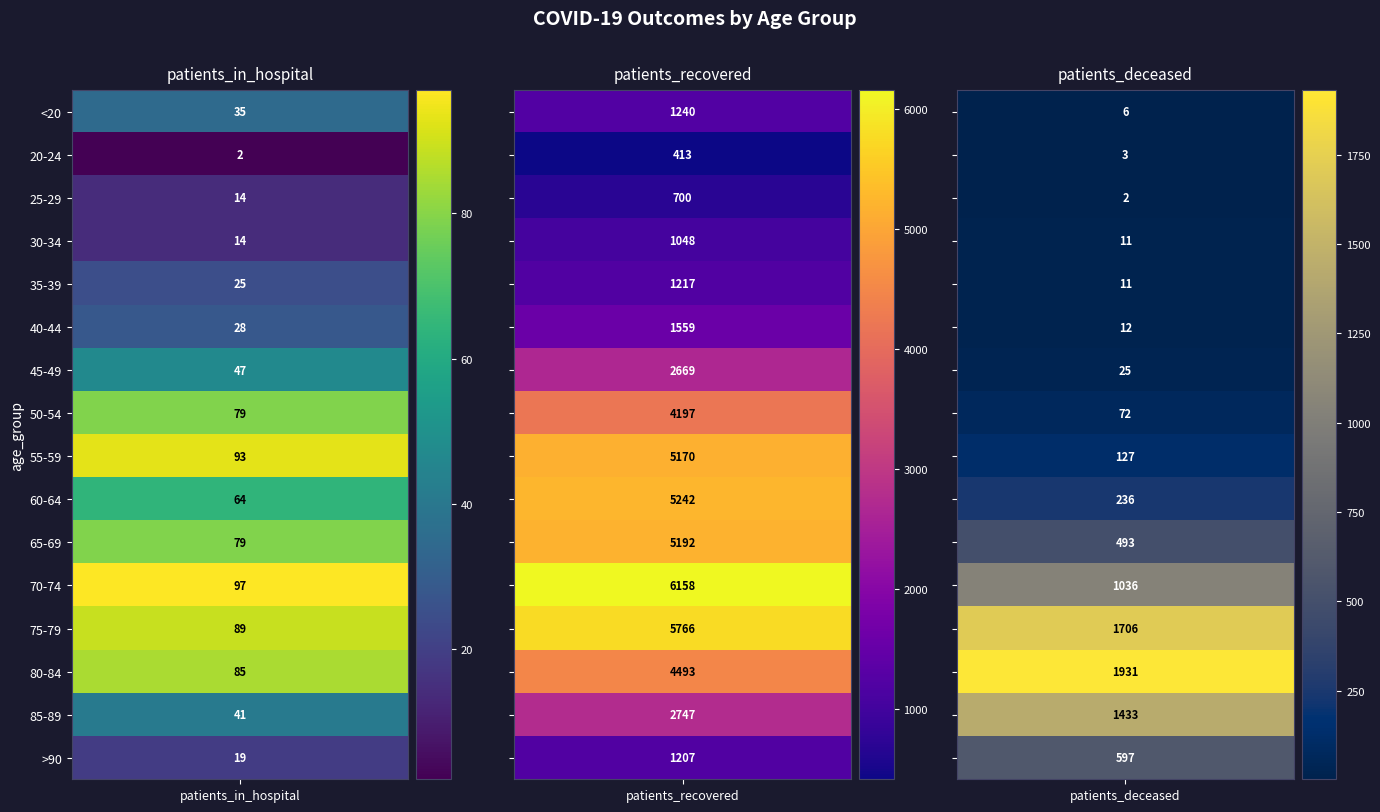

The value of 70-74 at 2 is 557. True or false?

False